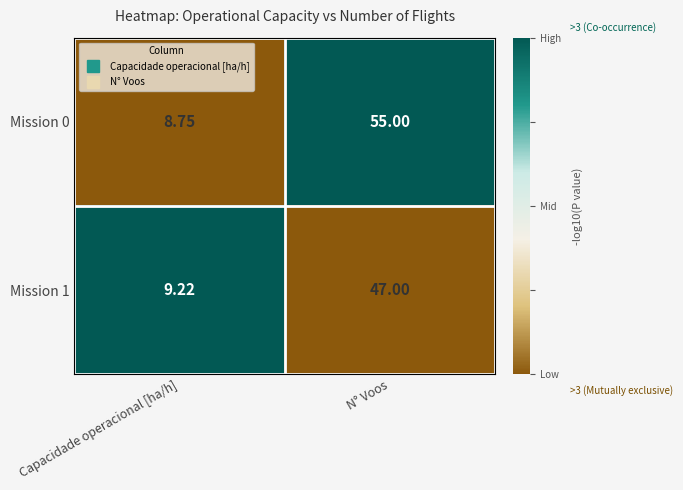

Where is Mission 0 nearest to the value 31?

Capacidade operacional [ha/h]